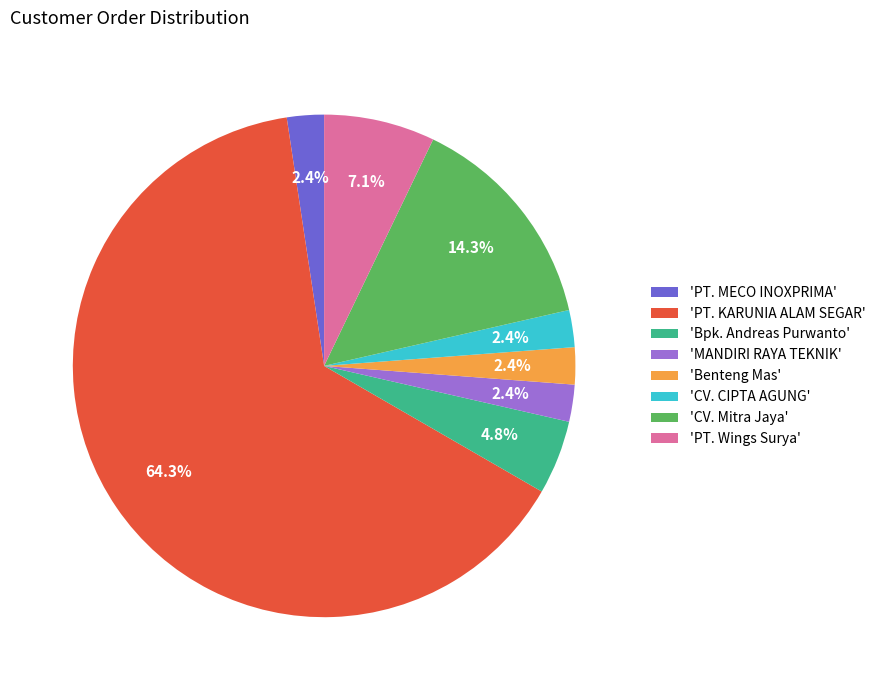

Combined, what portion of the pie is 'CV. CIPTA AGUNG' and 'MANDIRI RAYA TEKNIK'?

4.8%